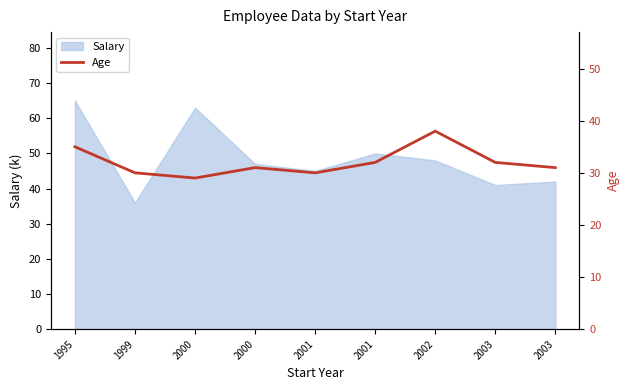

What is the sum of the values at 2000 and 2001?

59